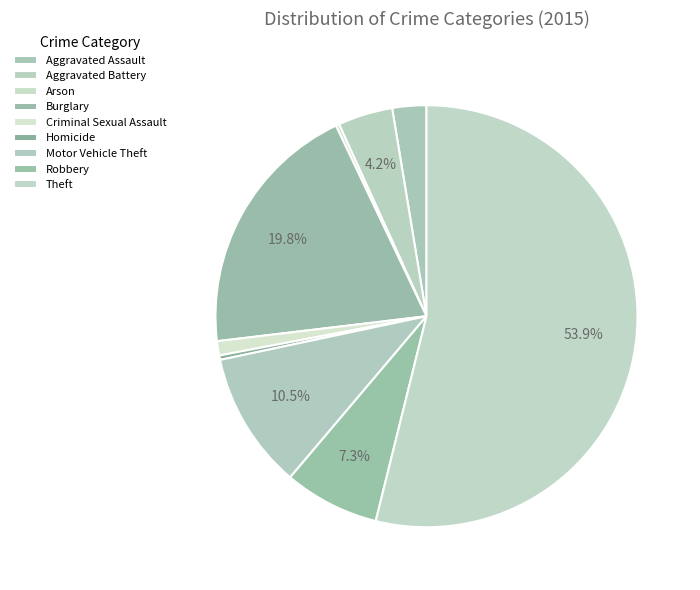

How much of the chart is everything except Motor Vehicle Theft?

89.5%